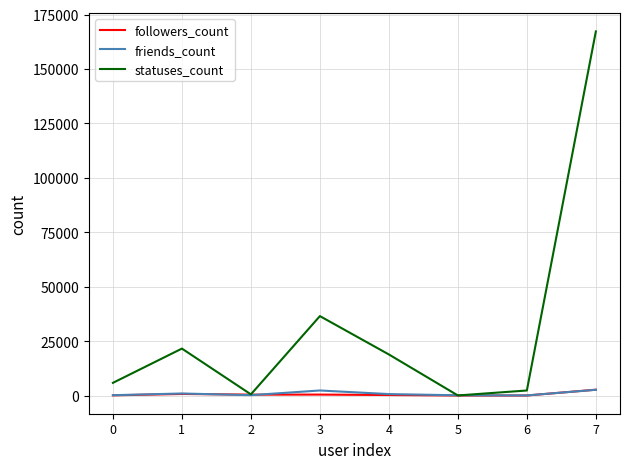

What is the maximum value shown in the chart?

167281